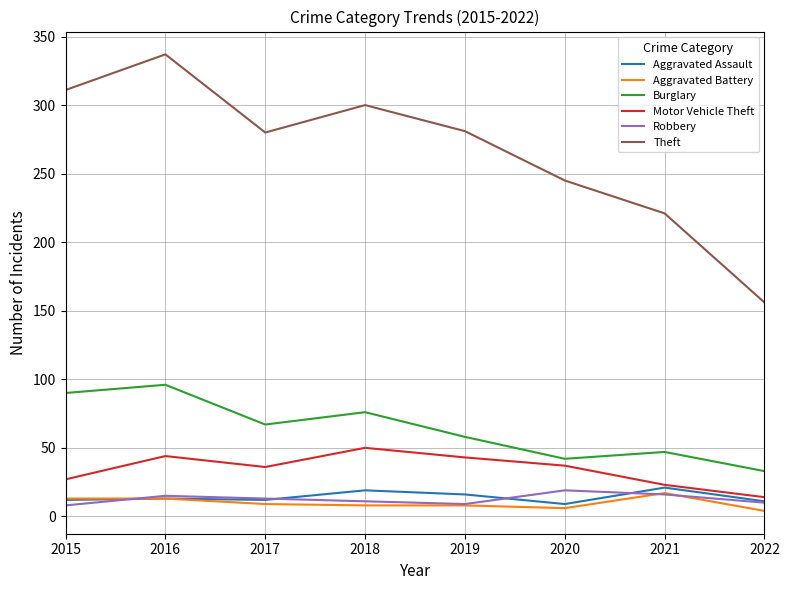

True or false: Robbery and Theft intersect in this chart.

False